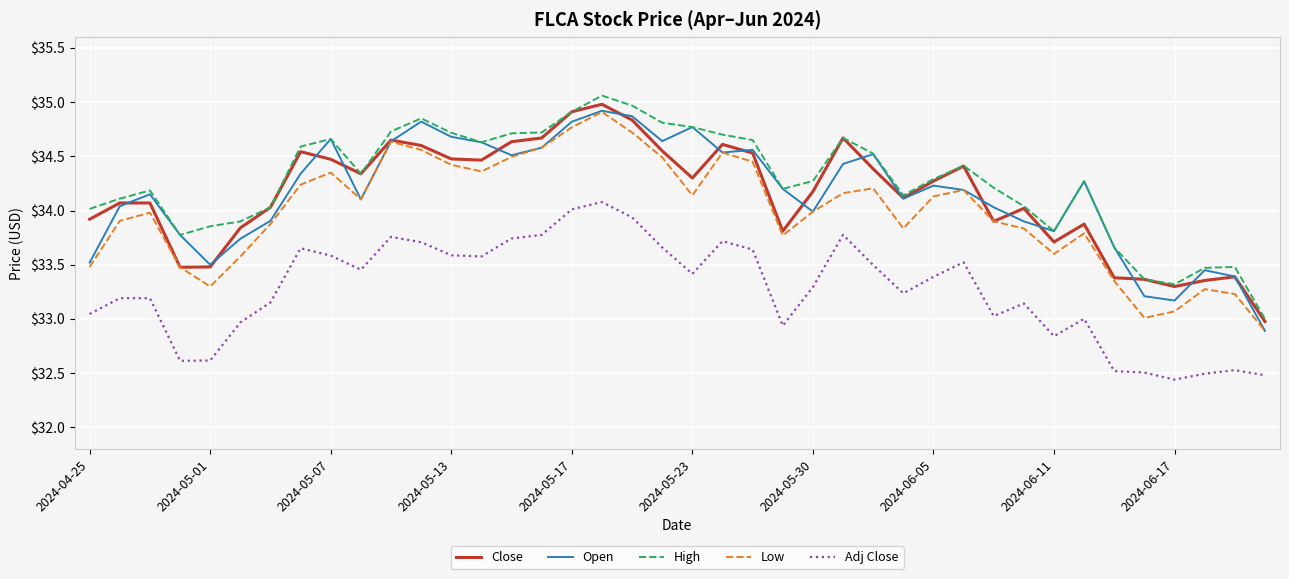

Is it true that Close equals 53.6 at 2024-05-01?

False